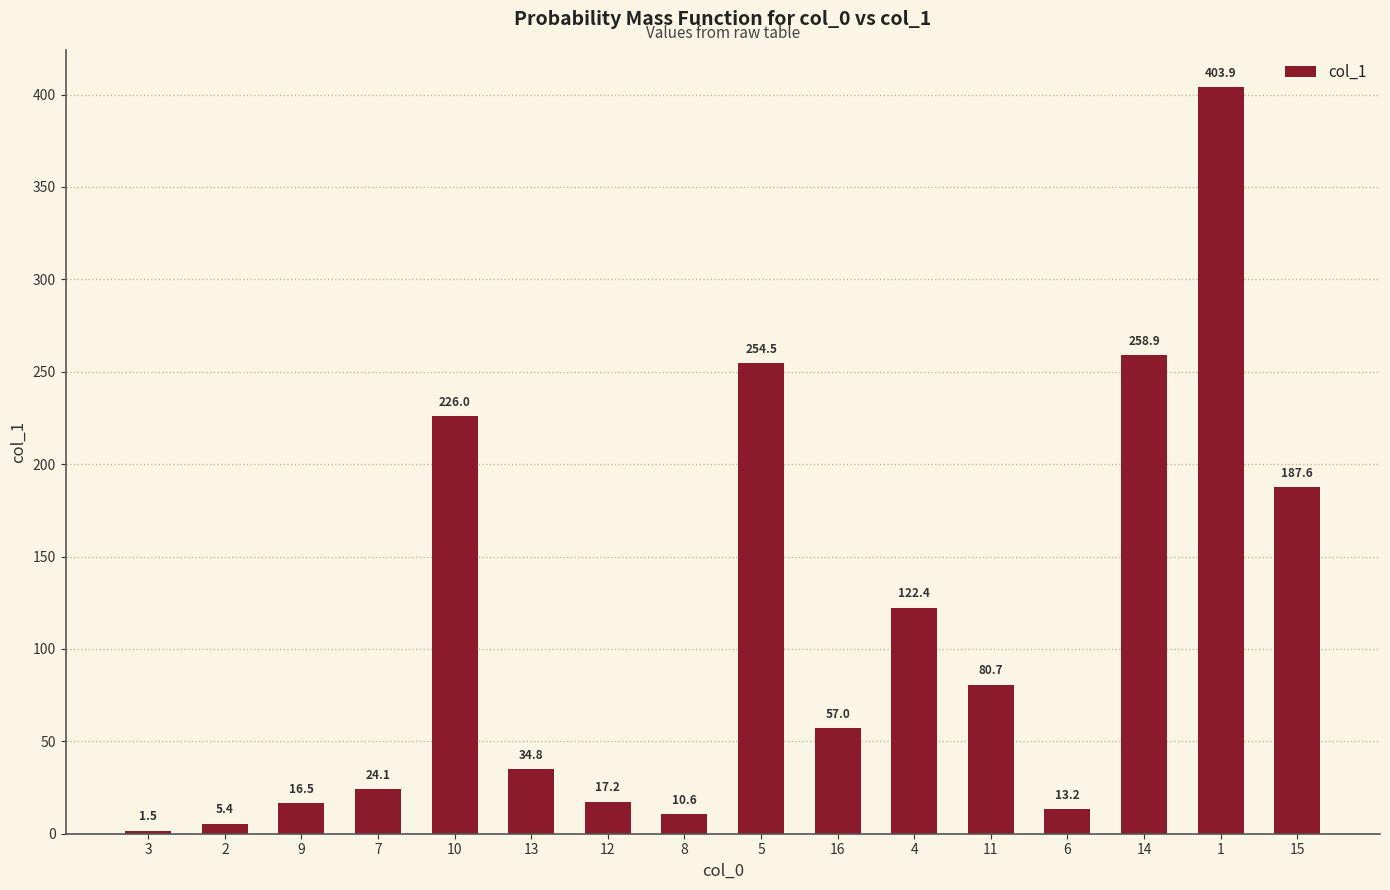

How many bars are there in total?

16